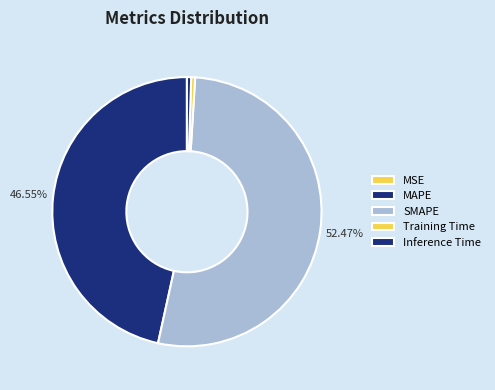

Is it true that Inference Time is 1% of the pie?

True